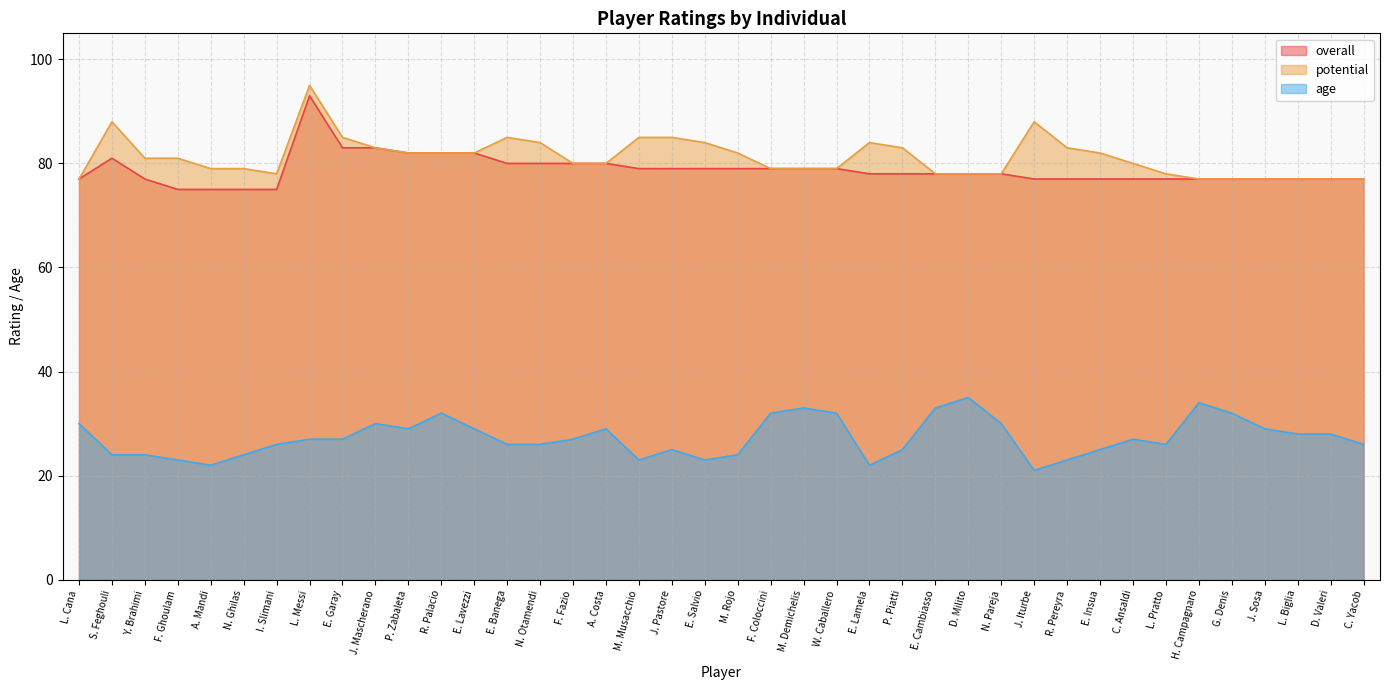

True or false: overall and potential cross at least once.

False